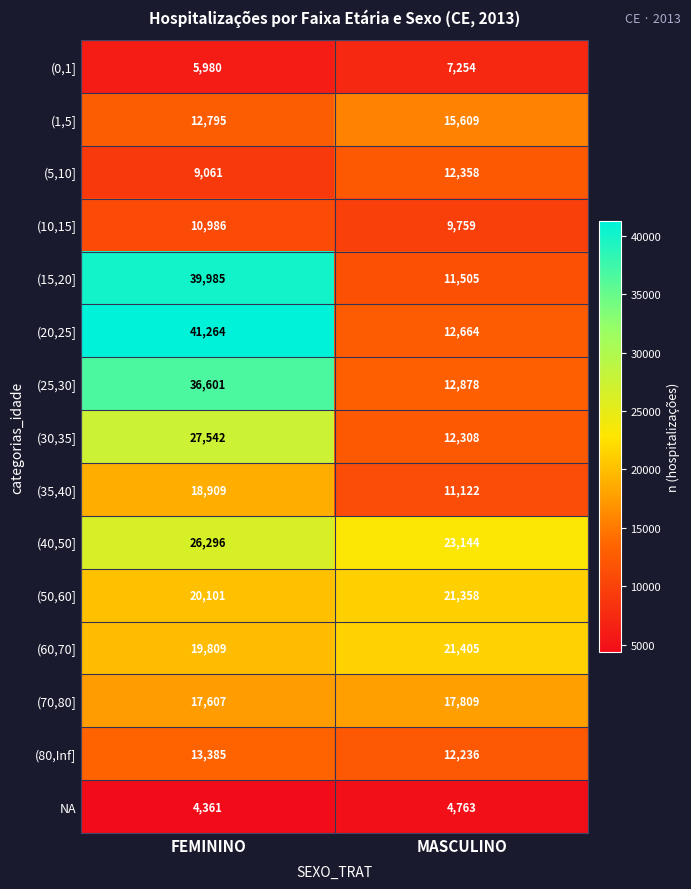

Which series has the largest range (max minus min)?

(20,25]